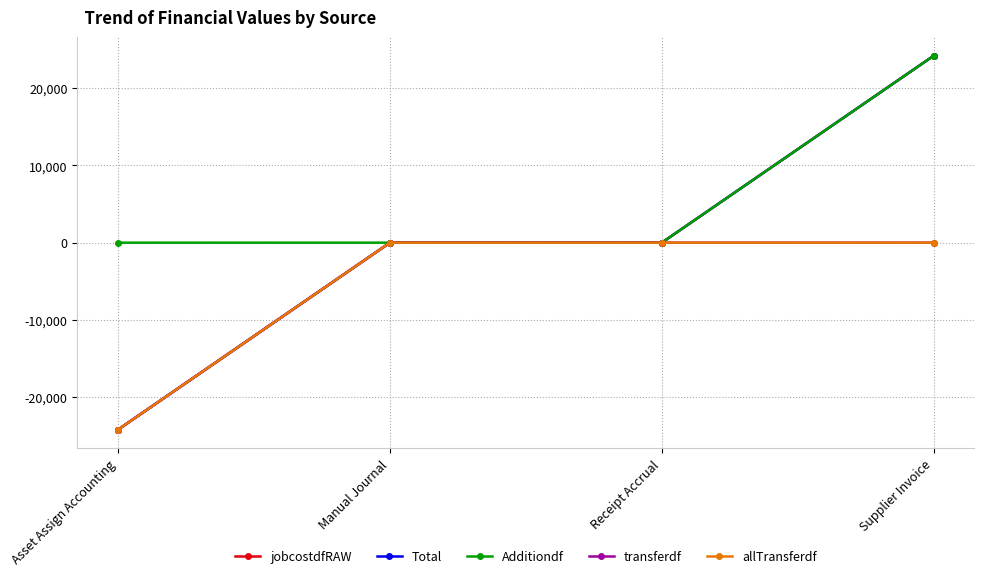

What is the sum of the Additiondf values at Manual Journal and Supplier Invoice?

24207.8